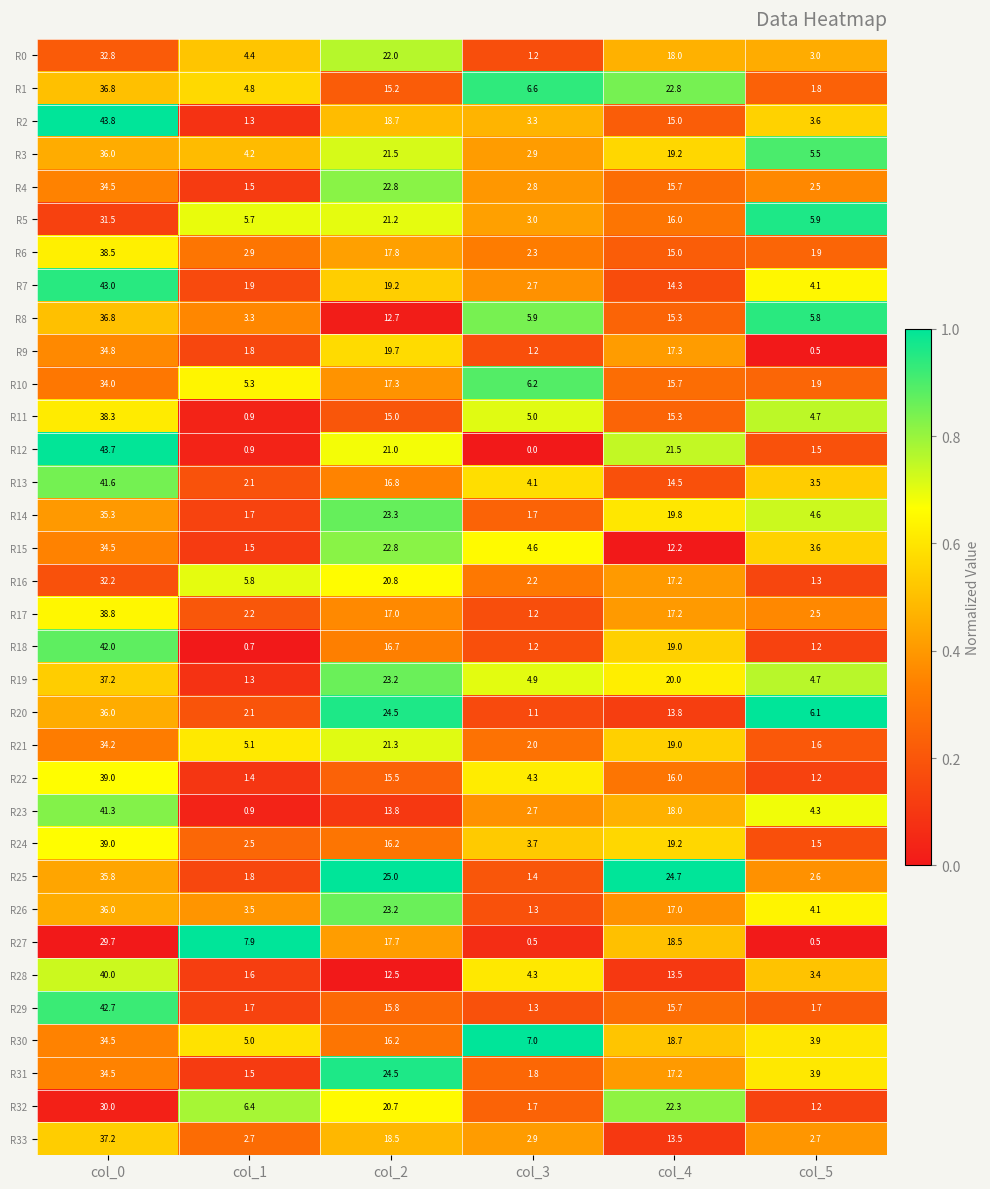

Which series has the largest range (max minus min)?

R12